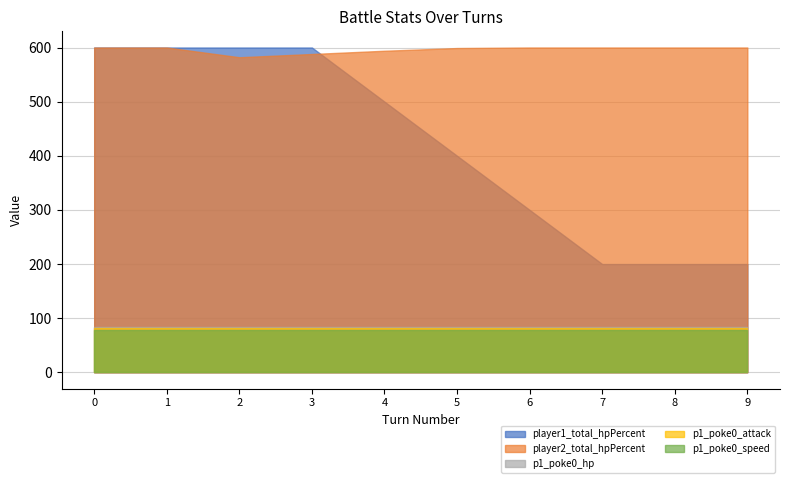

Between 2 and 3, which series saw the biggest shift?

player2_total_hpPercent